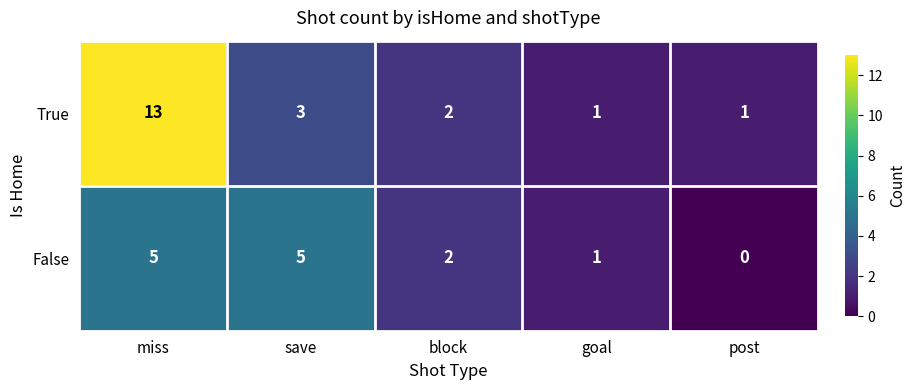

The True series shows 5 at save. True or false?

False